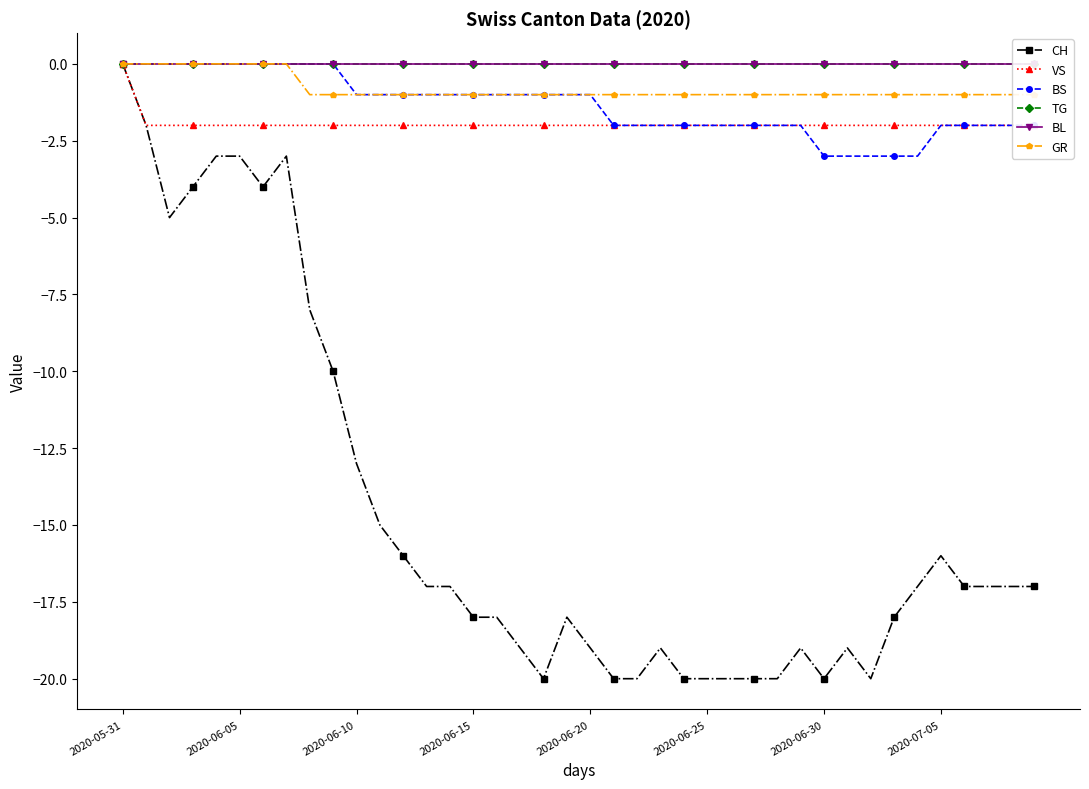

At which category is the sum across all series the highest?

2020-05-31